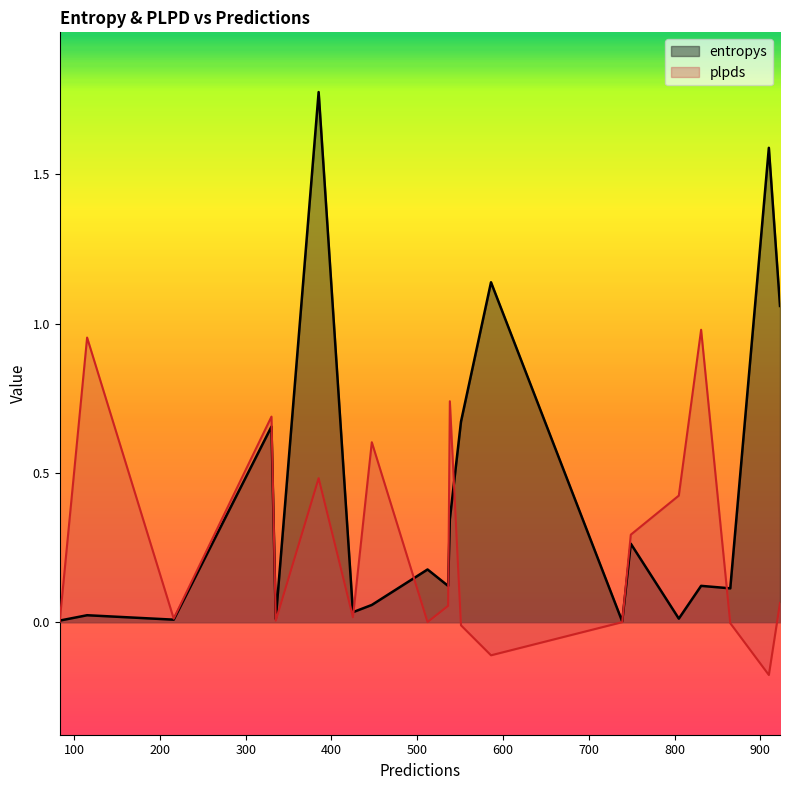

At 447, list the series in order from largest to smallest.

plpds, entropys